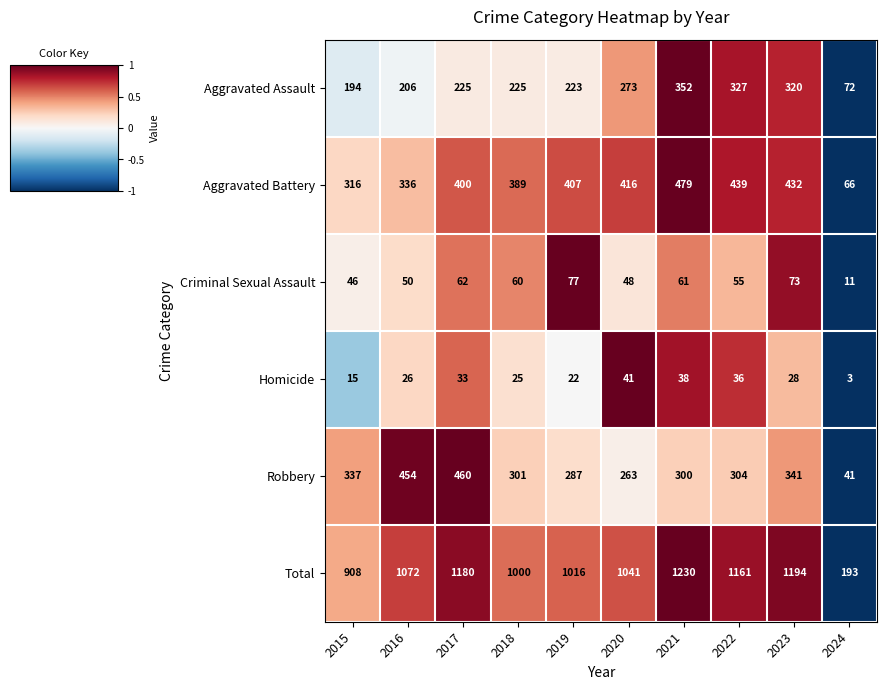

What is the spread (max minus min) of values at 2022?

1125